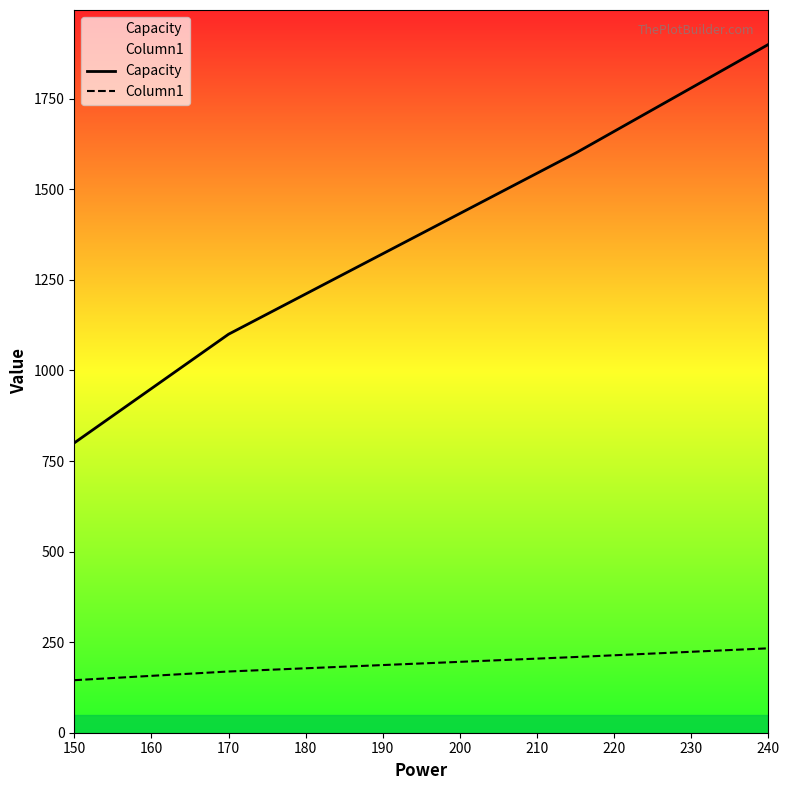

True or false: Capacity and Column1 cross at least once.

False